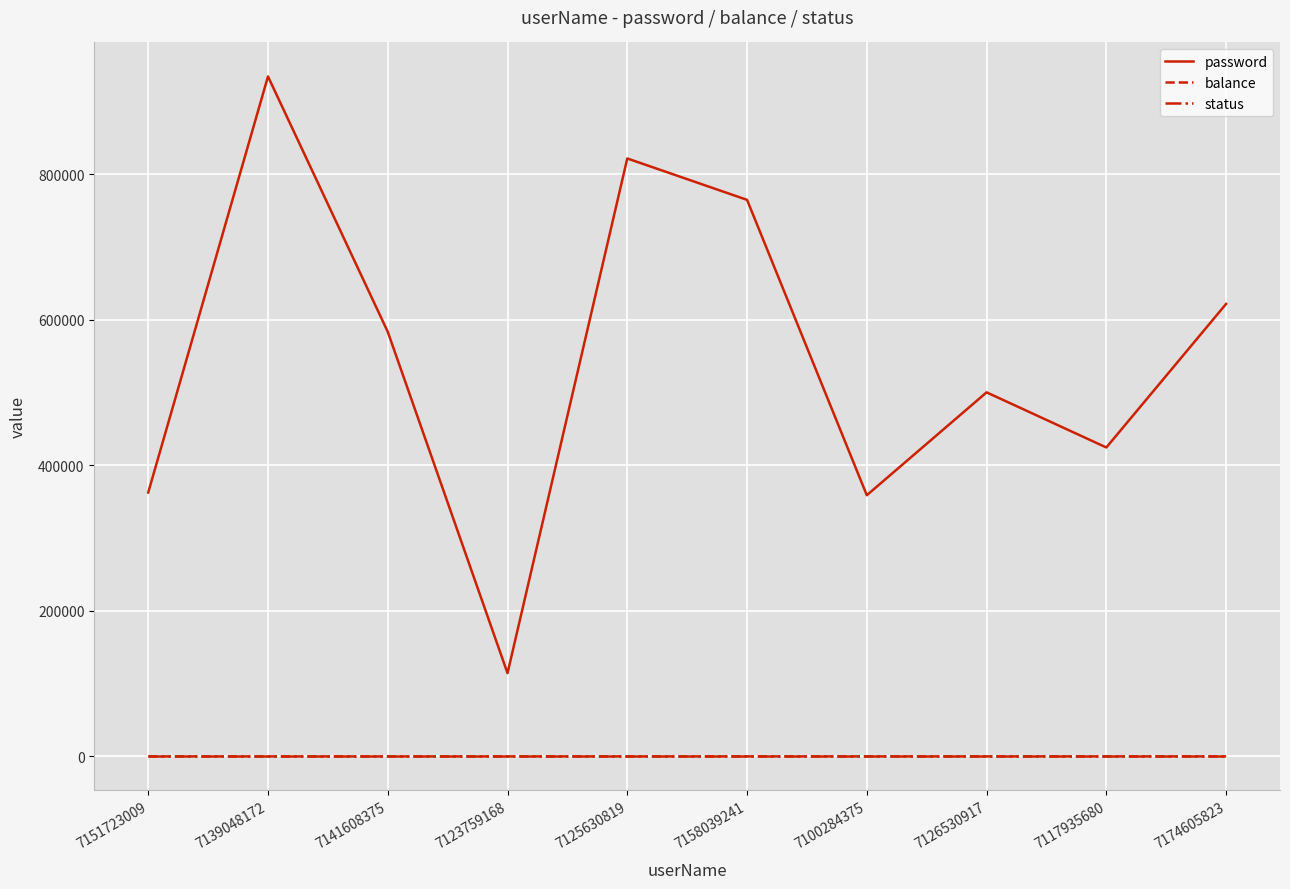

Is it true that balance equals 30.0 at 7100284375?

True